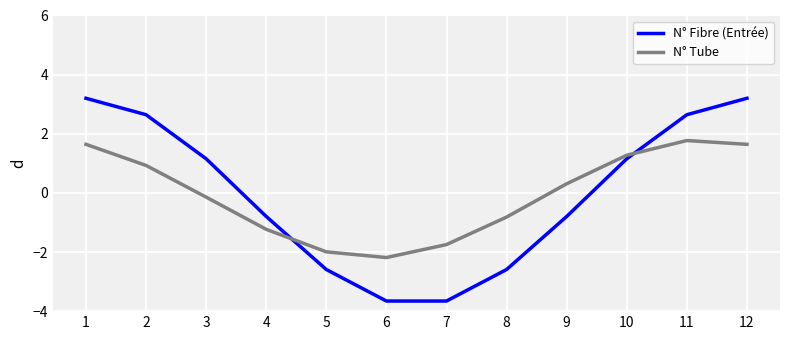

What is the sum of all N° Fibre (Entrée) values?

-0.1